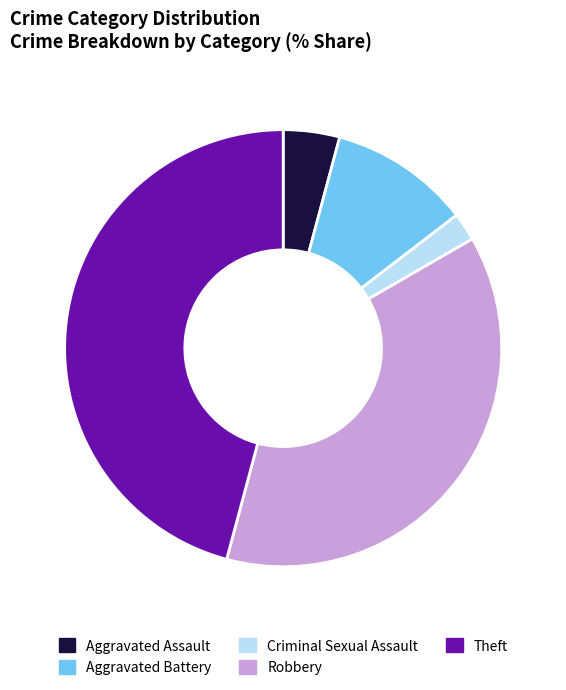

Is there any slice that represents more than half of the pie?

No